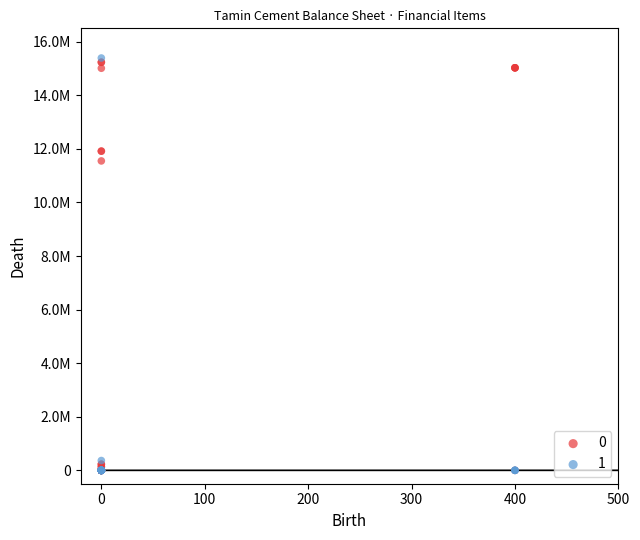

What are all the series names shown in the legend?

0, 1